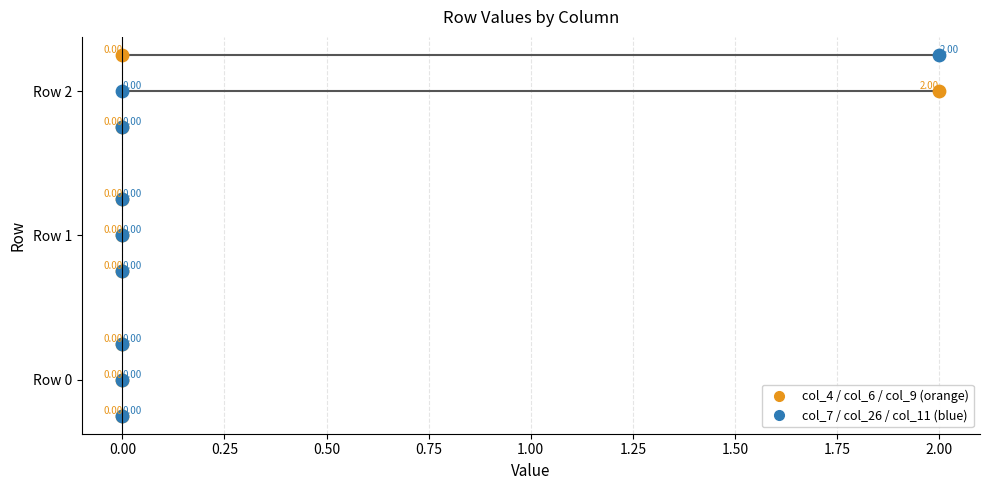

Which series has the largest total across all categories?

col_6